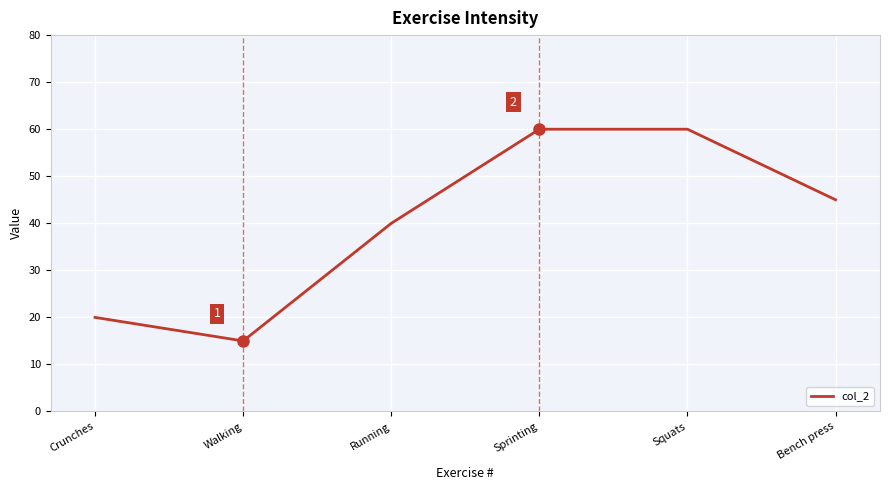

Is it true that the value at Sprinting is 60?

True